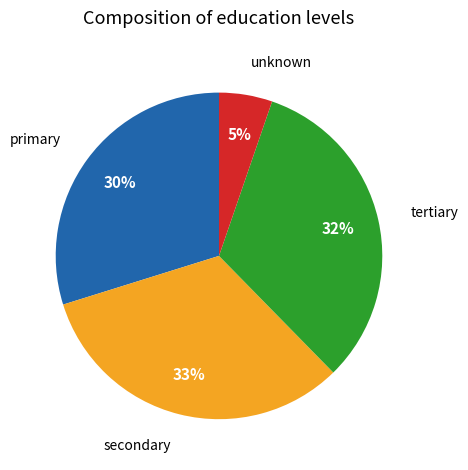

To the nearest percent, what is the average slice percentage?

25%